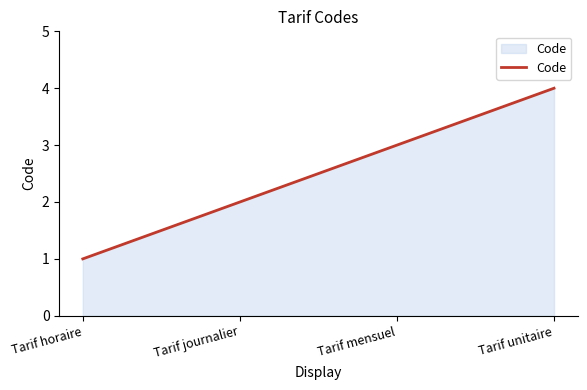

How many categories are shown in the chart?

4